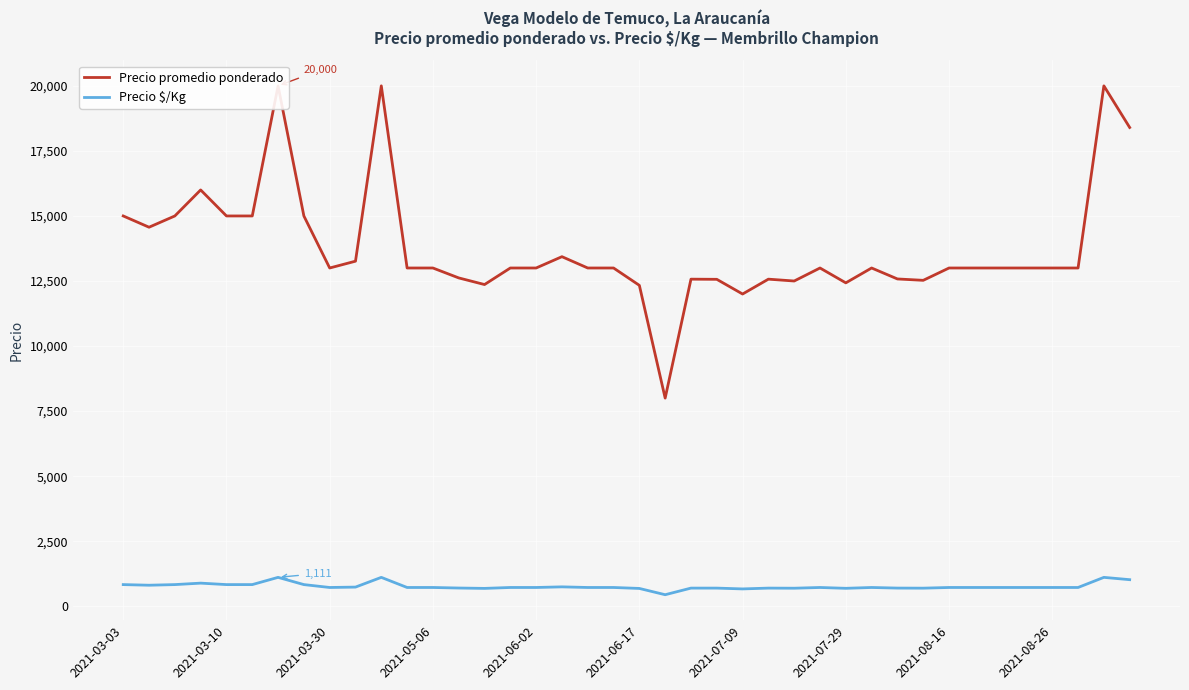

What position from the right is 37?

3